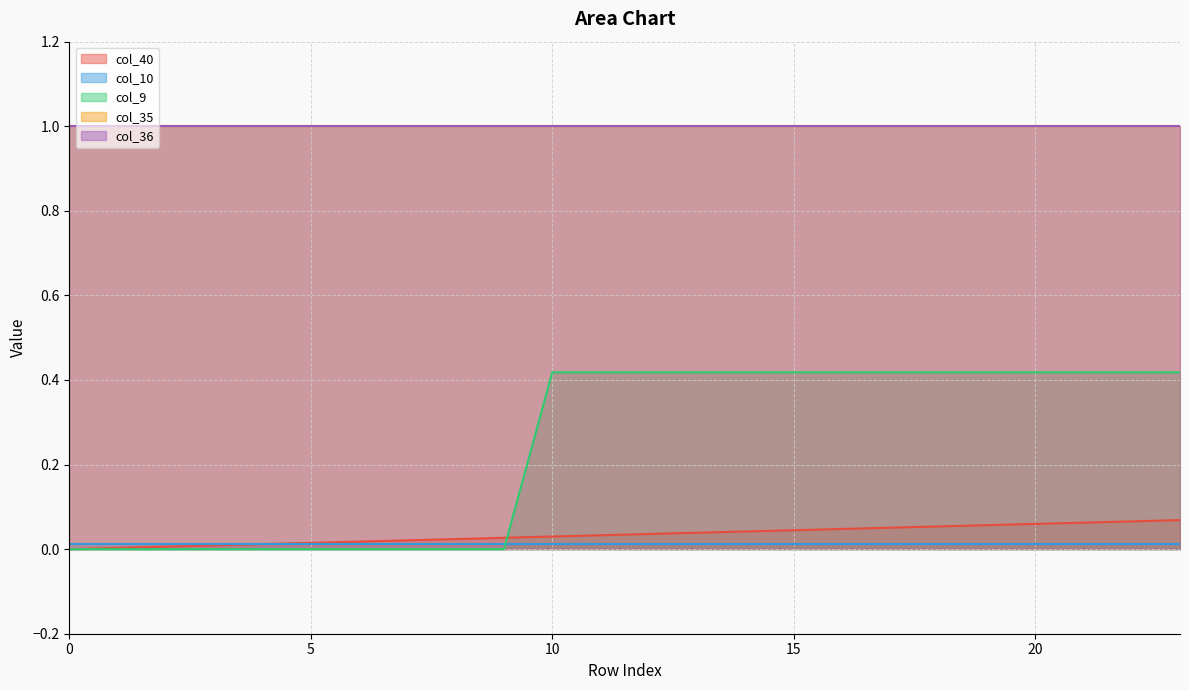

What value does the col_36 series have at 10?

1.0